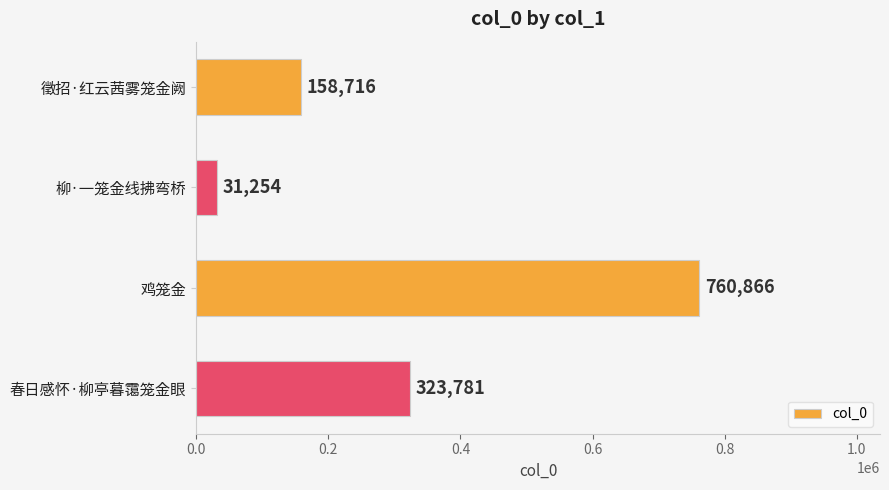

True or false: the data shows 760866 at 鸡笼金.

True